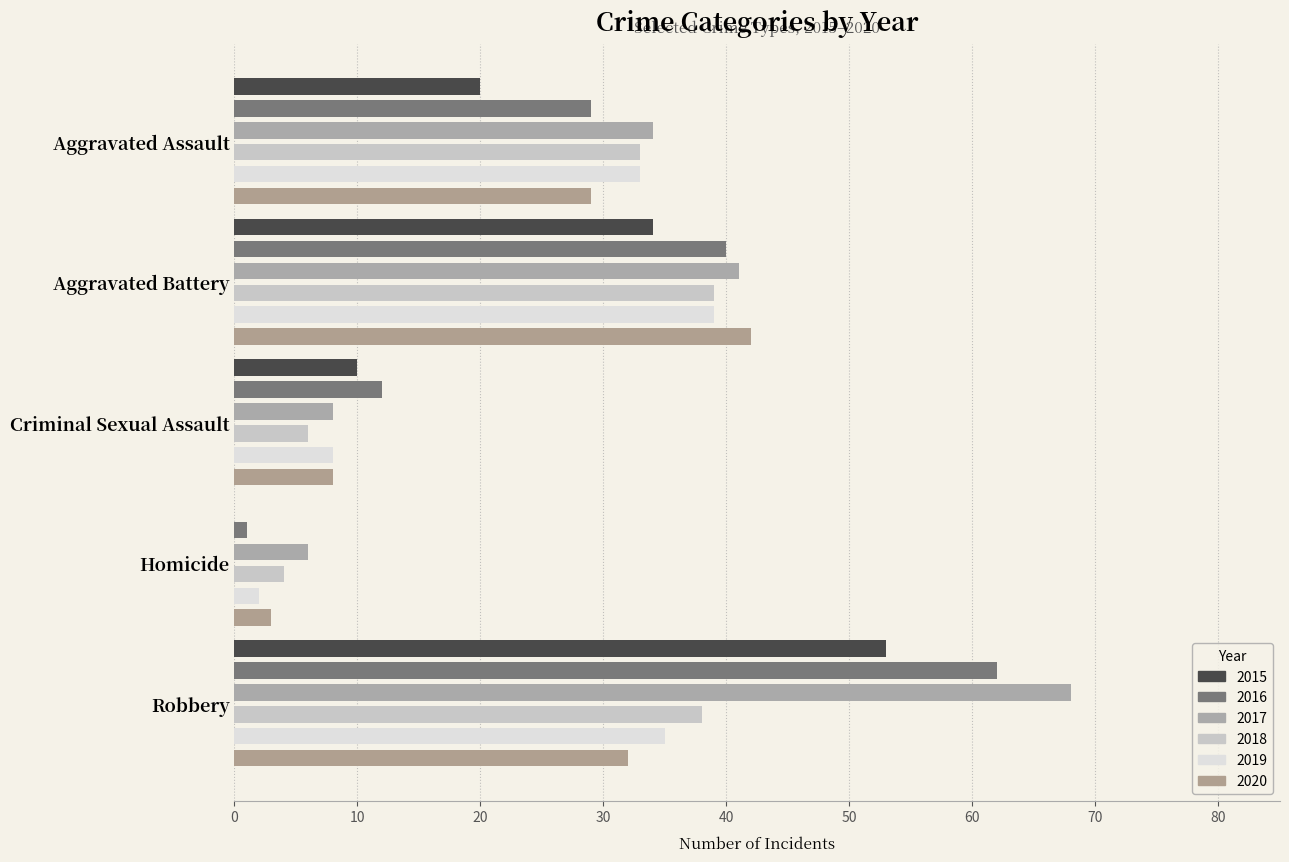

Reading right to left, list all the values displayed in this chart.

2015: Robbery=53	Homicide=0	Criminal Sexual Assault=10	Aggravated Battery=34	Aggravated Assault=20
2016: Robbery=62	Homicide=1	Criminal Sexual Assault=12	Aggravated Battery=40	Aggravated Assault=29
2017: Robbery=68	Homicide=6	Criminal Sexual Assault=8	Aggravated Battery=41	Aggravated Assault=34
2018: Robbery=38	Homicide=4	Criminal Sexual Assault=6	Aggravated Battery=39	Aggravated Assault=33
2019: Robbery=35	Homicide=2	Criminal Sexual Assault=8	Aggravated Battery=39	Aggravated Assault=33
2020: Robbery=32	Homicide=3	Criminal Sexual Assault=8	Aggravated Battery=42	Aggravated Assault=29